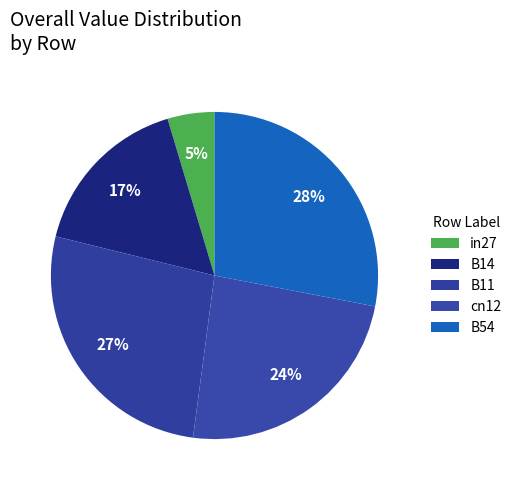

Combined, what portion of the pie is cn12 and B11?

50.8%